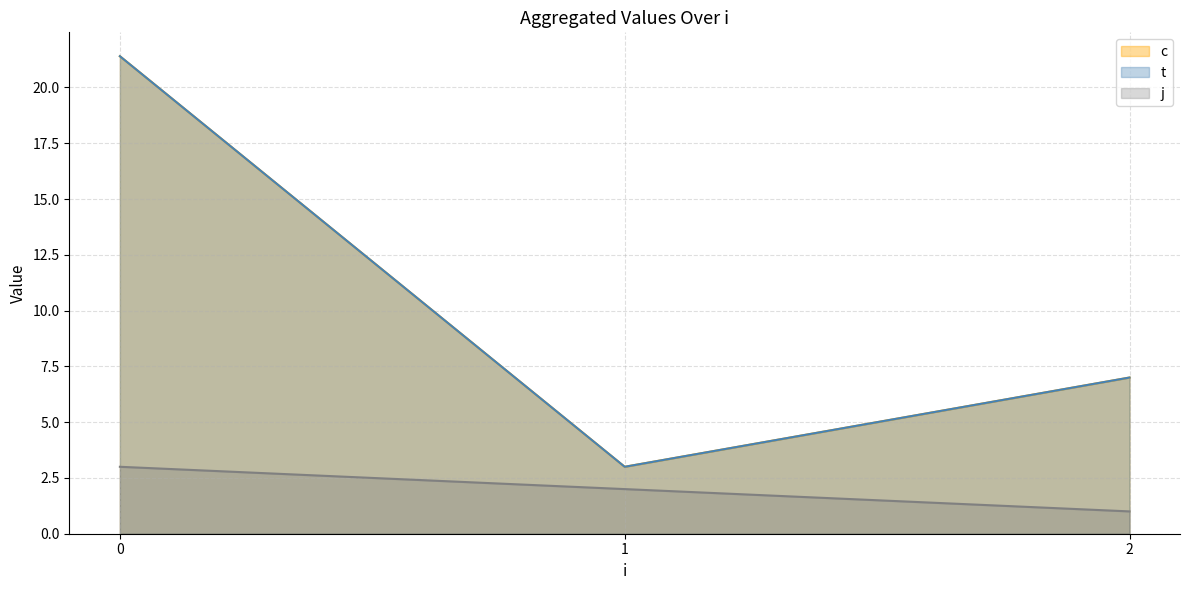

Is it true that j equals 2.0 at 1?

True